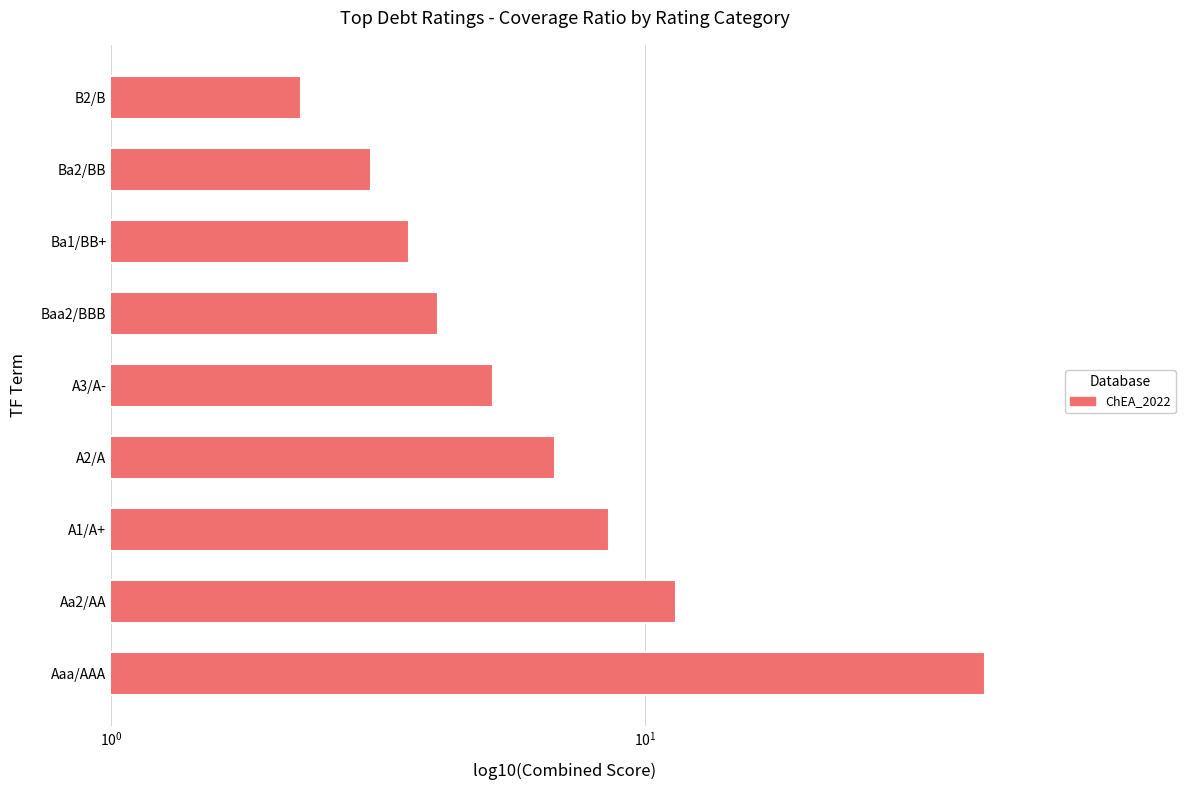

How many bars are there in total?

9